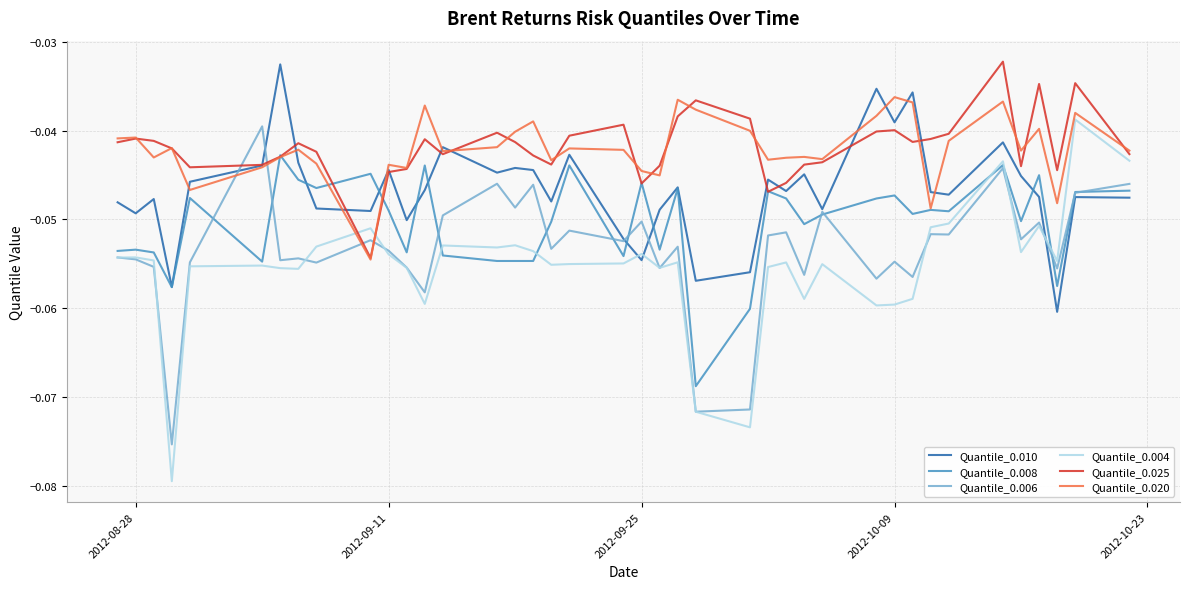

Does the chart display data point markers on the line(s)?

No